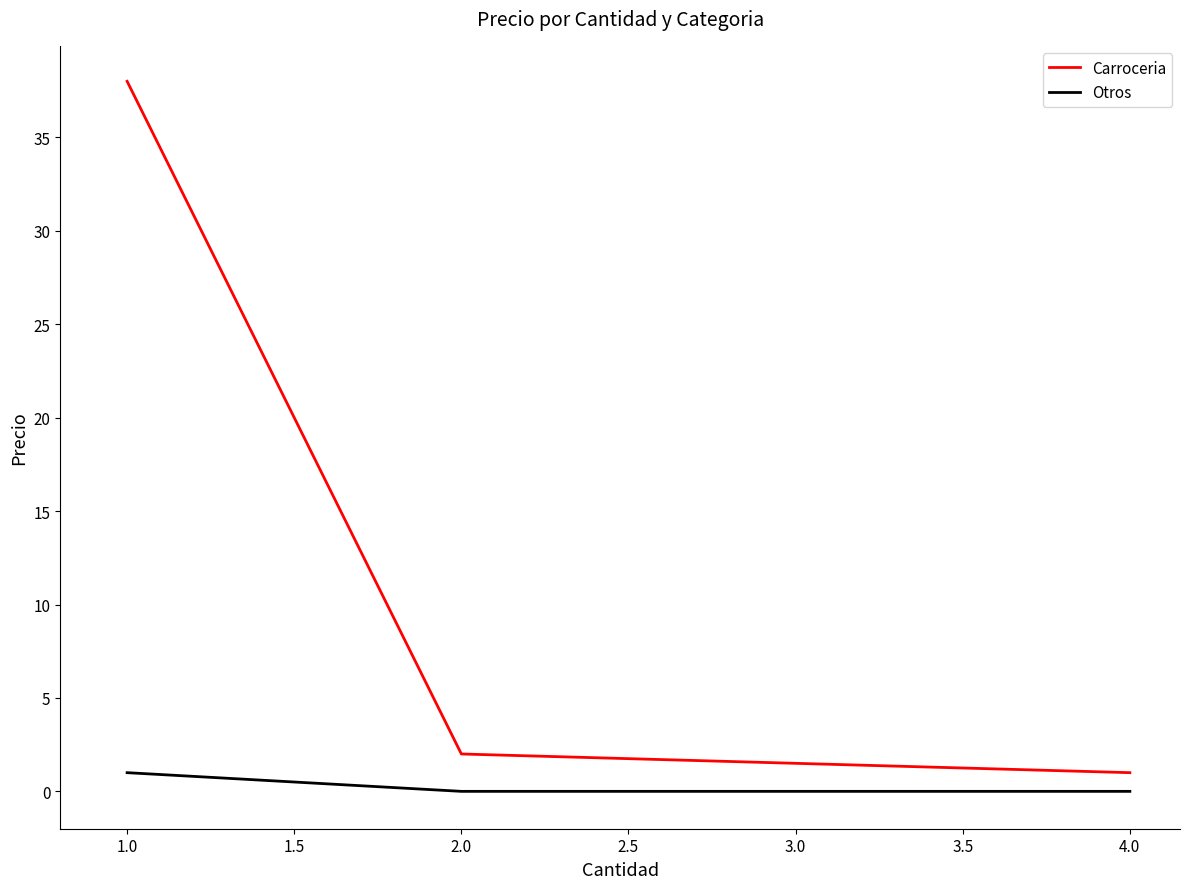

True or false: Otros has a value of 1 at 1.0.

True